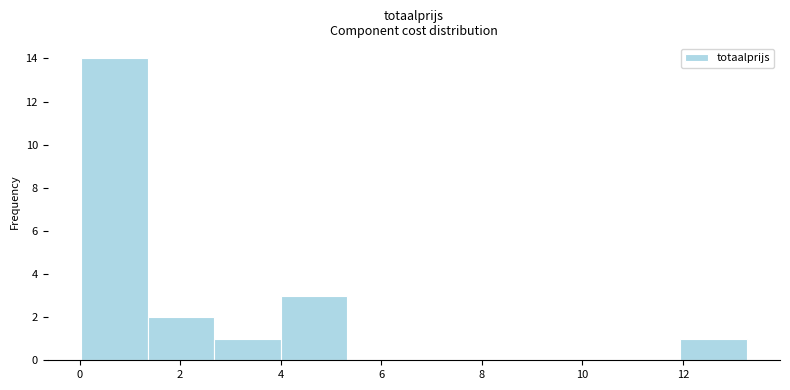

Reading left to right, transcribe this chart: for each bar, give the range it covers on the x-axis and its height. Neither the bar edges nor the heights are printed on the chart, so give them approximately, as read against the axes.

0.0 to 1.4: 14
1.4 to 2.6: 2
2.6 to 4.0: 1
4.0 to 5.4: 3
5.4 to 6.6: 0
6.6 to 8.0: 0
8.0 to 9.2: 0
9.2 to 10.6: 0
10.6 to 12.0: 0
12.0 to 13.2: 1